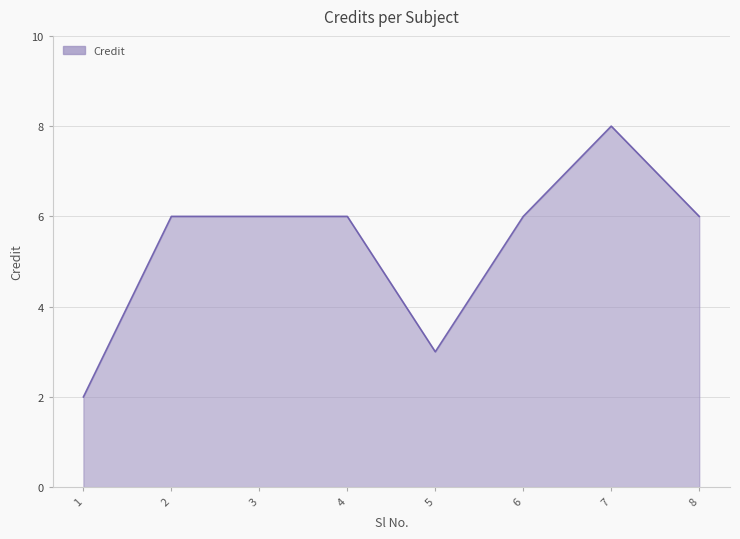

Does the chart have visible grid lines?

Yes